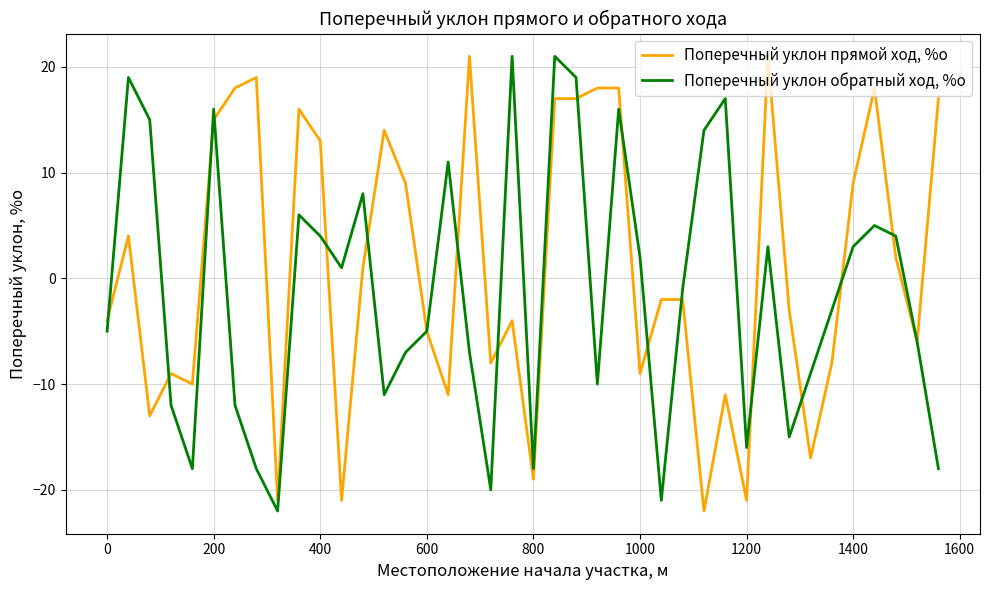

What is the minimum value shown in the chart?

-22